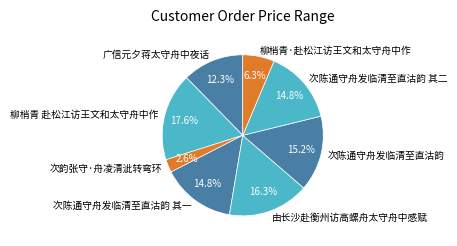

Is there a majority slice in this chart?

No